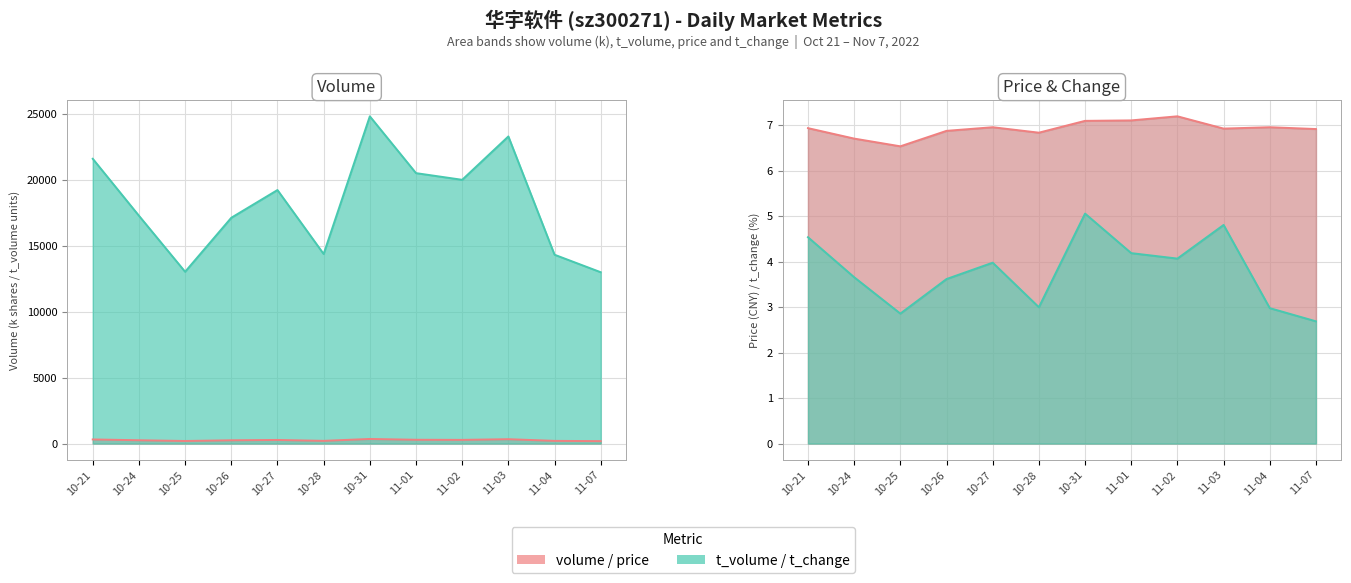

At how many categories does at least one series exceed 22715?

2